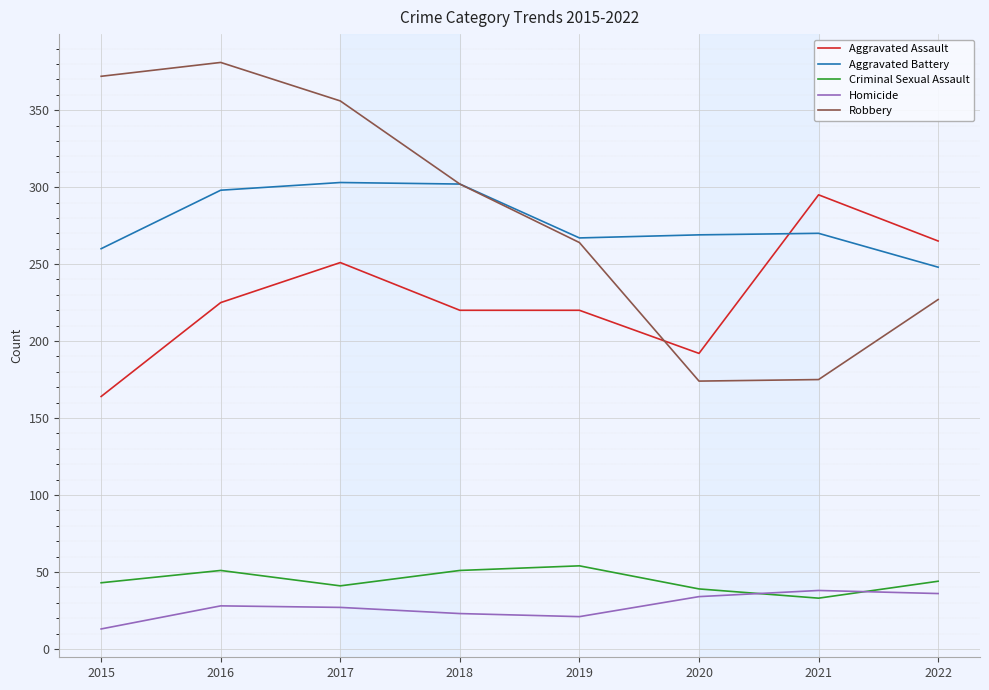

True or false: Aggravated Assault and Homicide intersect in this chart.

False